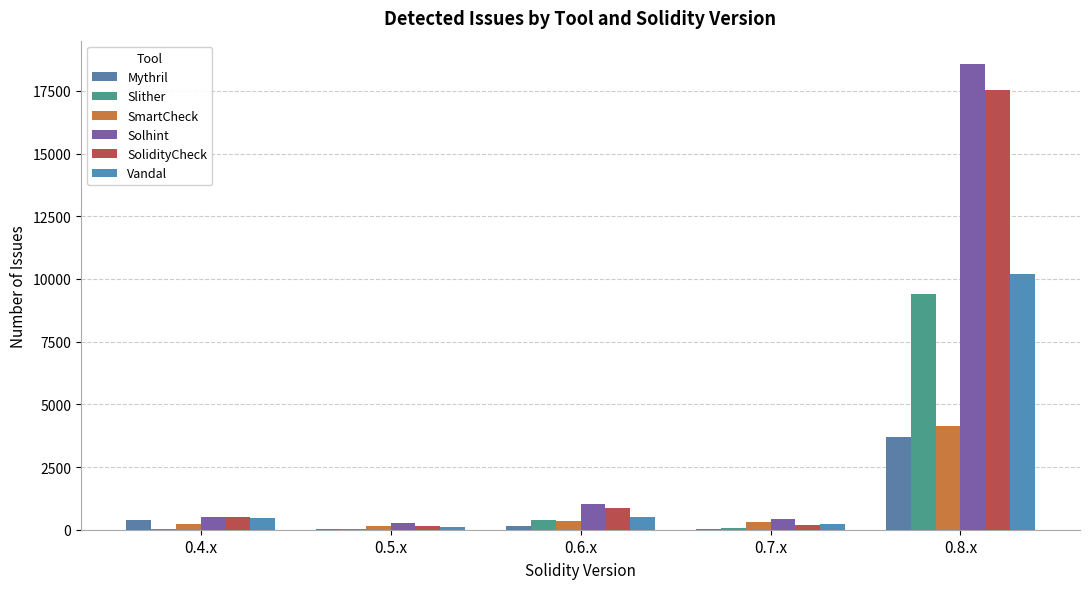

At which category is the sum across all series the highest?

0.8.x